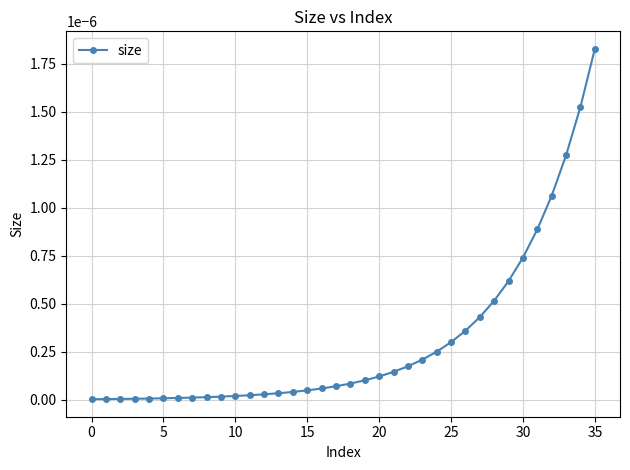

Is this an area chart (filled region under the line)?

No